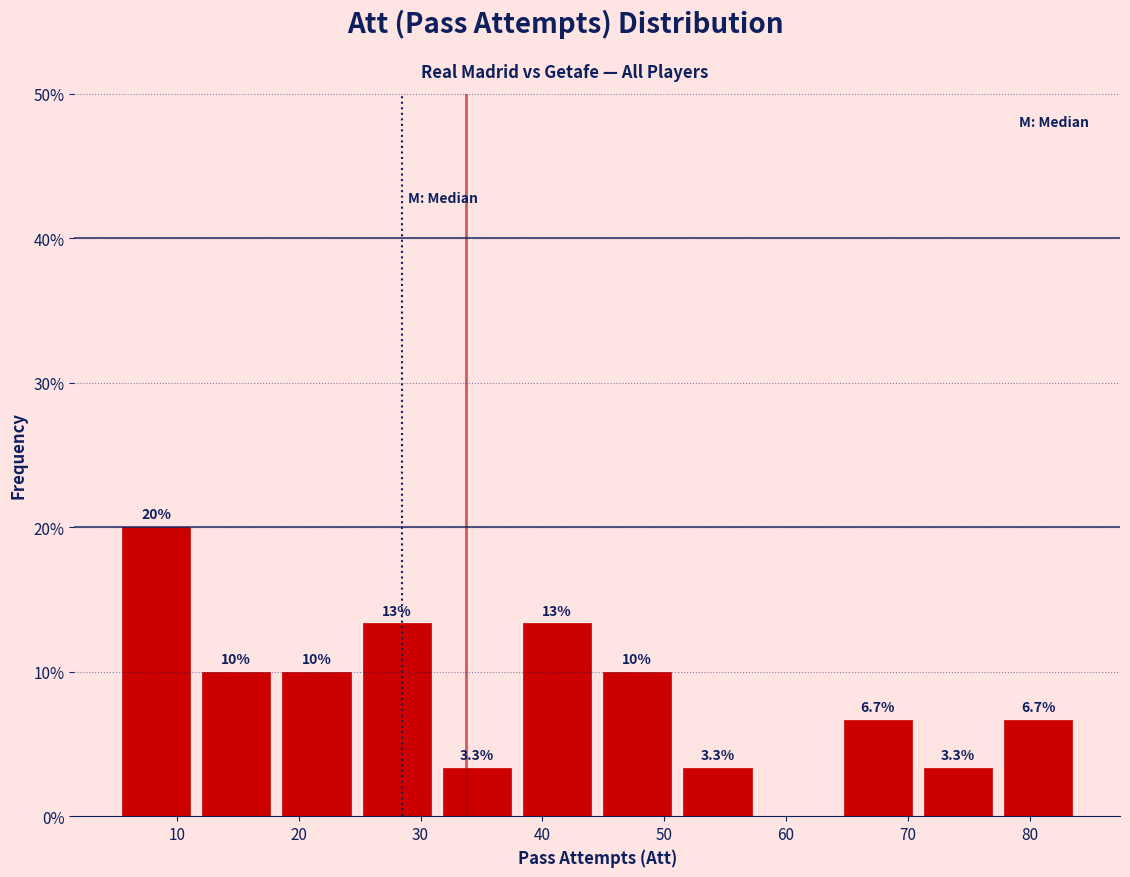

Which range on the x-axis has the tallest bar?

5 to 12